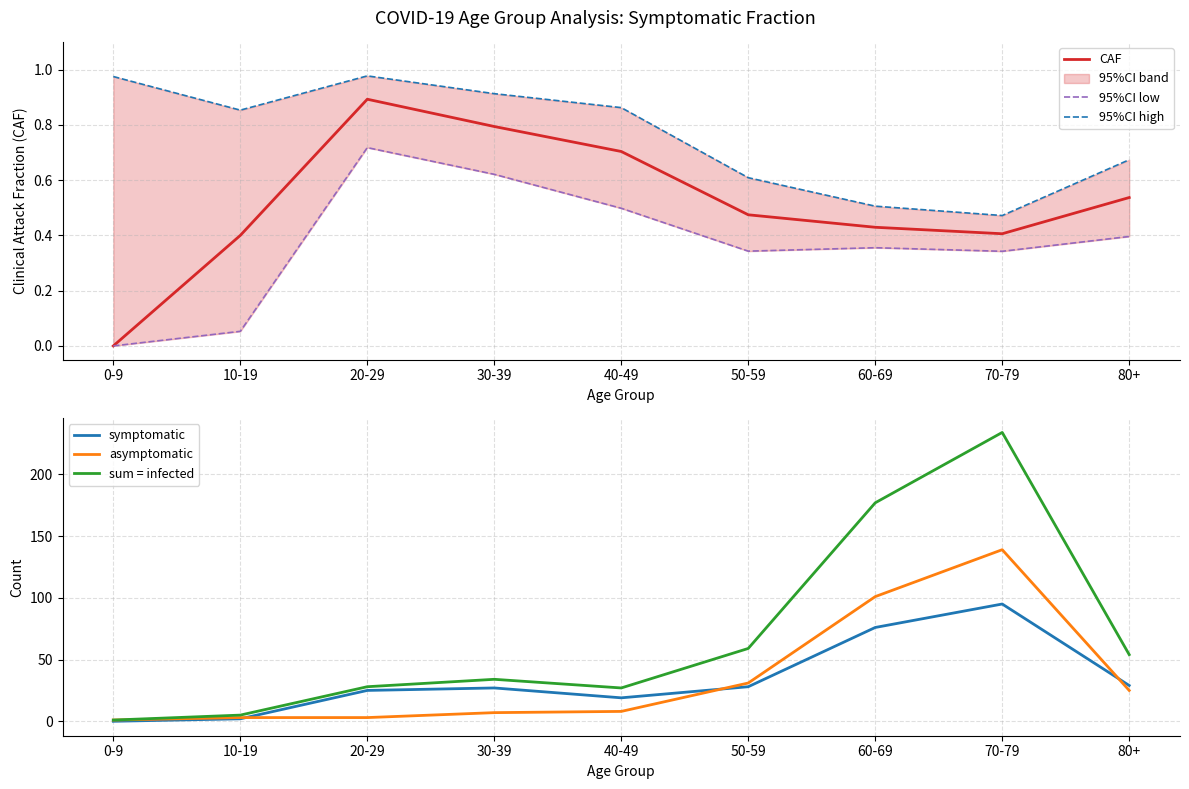

How many values in the asymptomatic series exceed 8?

4